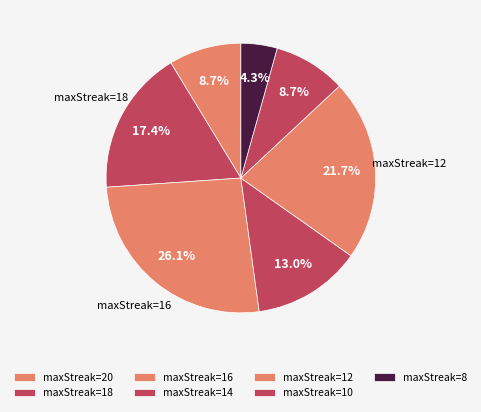

How many segments does this pie chart have?

7